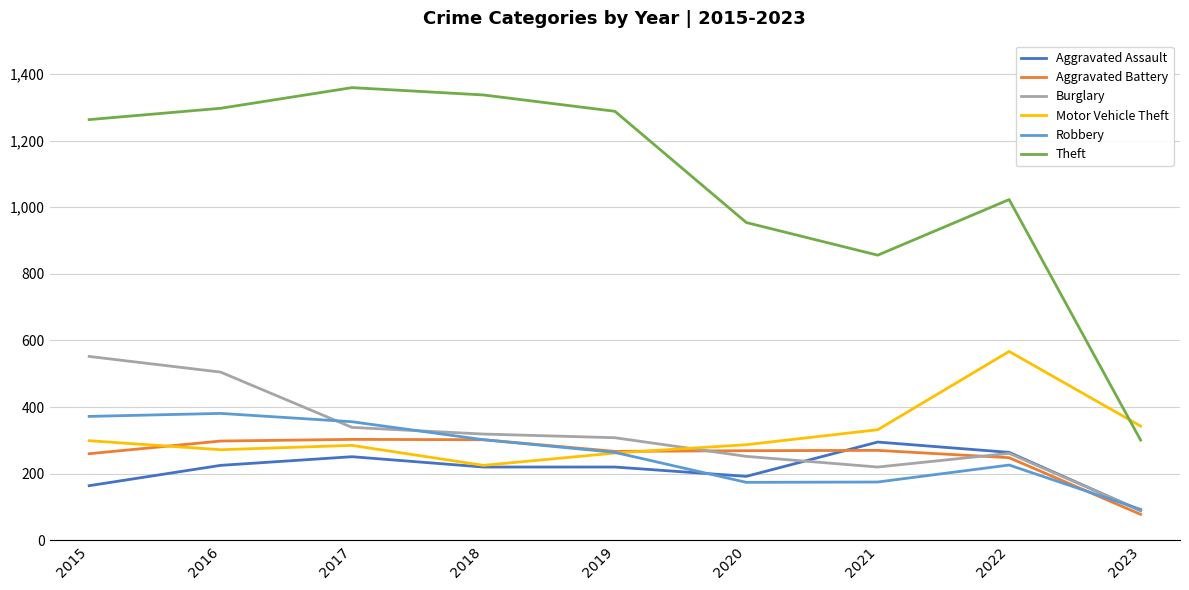

The Aggravated Assault series shows 220 at 2018. True or false?

True